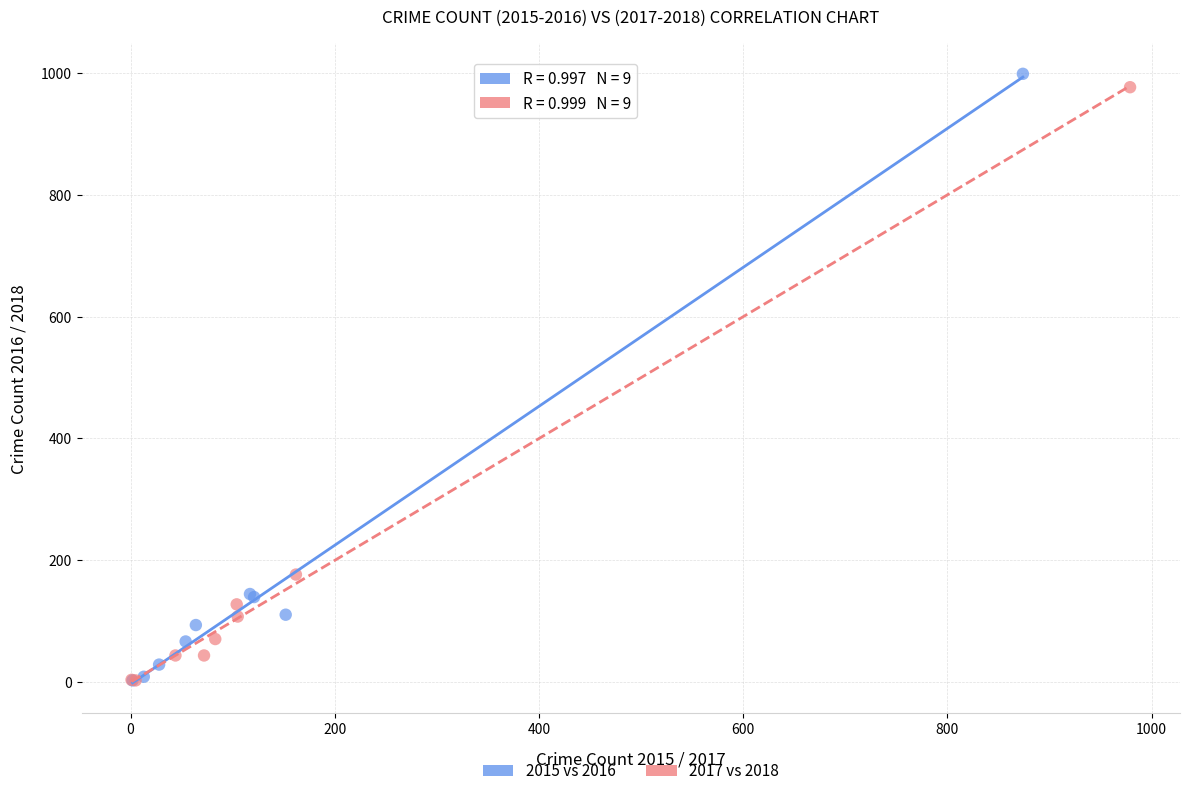

Which series has the widest spread of Y values?

2015 vs 2016